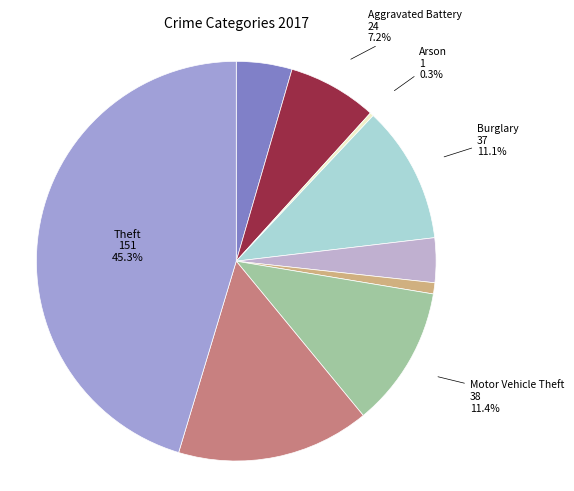

Is Theft the majority of the pie?

No